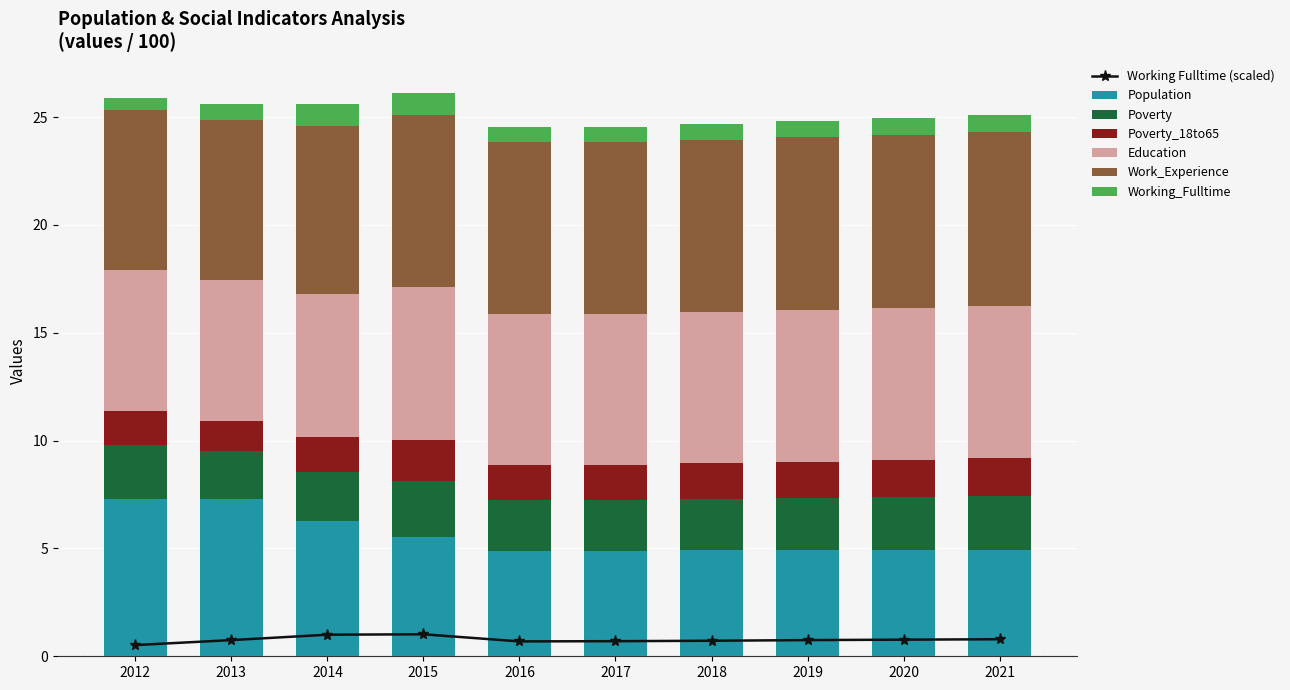

What is the average value of the Population series?

5.6